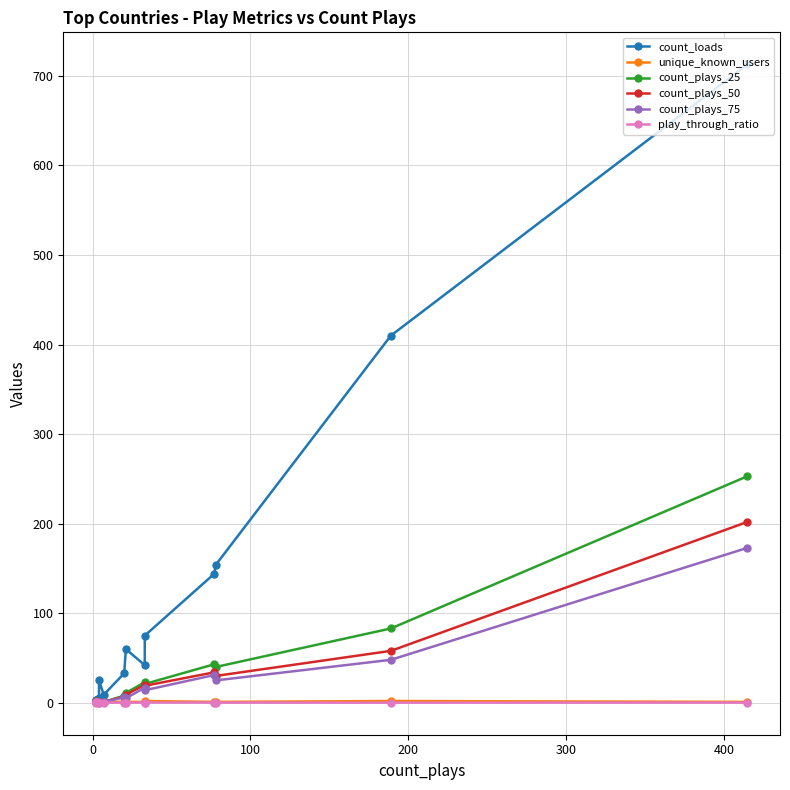

Which series has the widest spread of values?

count_loads